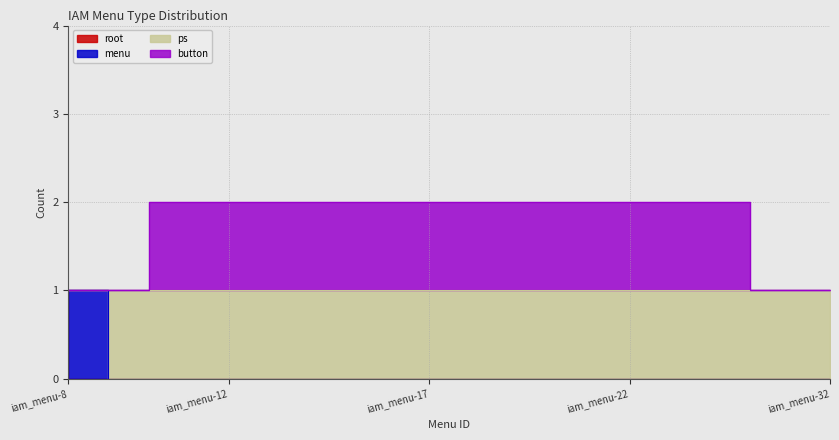

What is the difference between the maximum and minimum values in the root series?

1